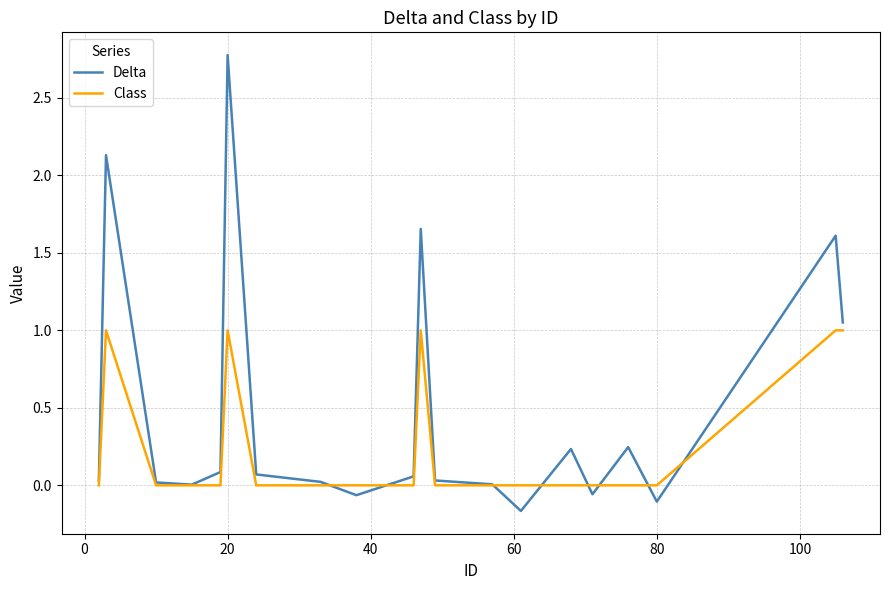

In Delta, how many points are lower than both neighbors (excluding endpoints)?

5